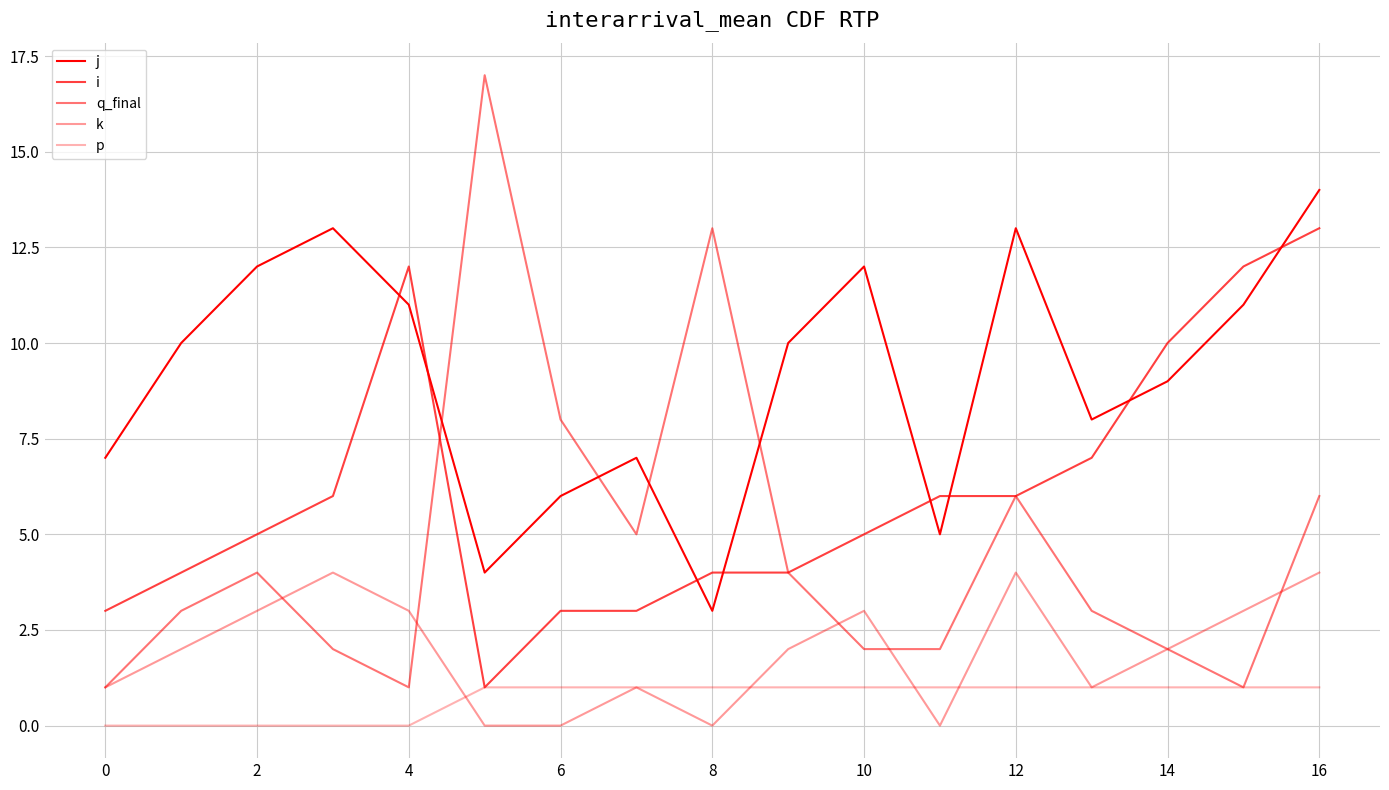

What is the value of the q_final point at the 9th from the left?

13